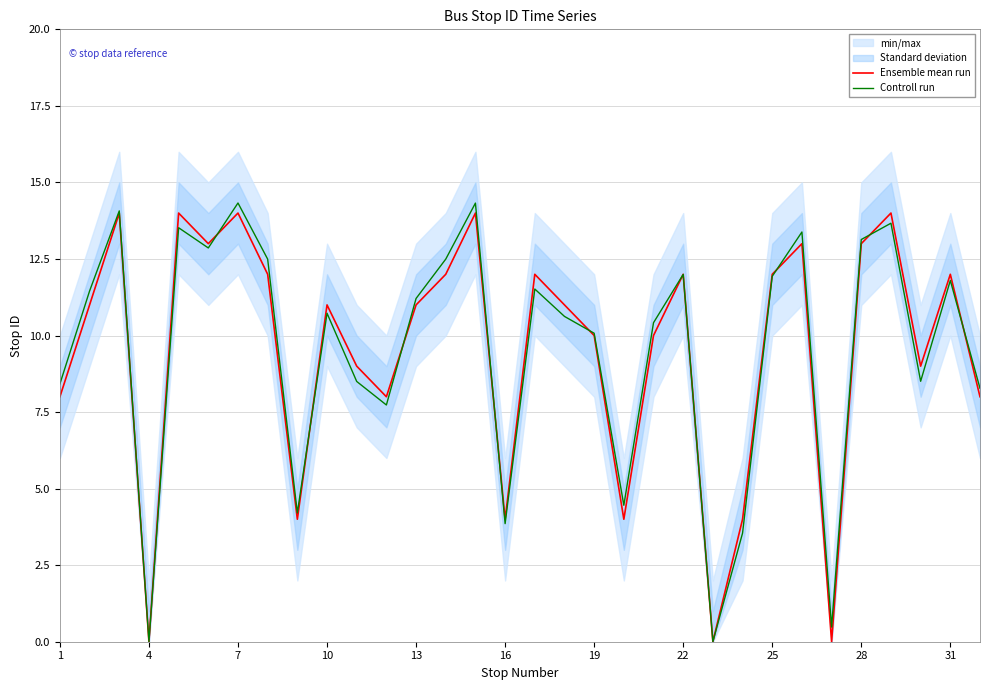

True or false: Ensemble mean run has more than 0 interior local peaks.

True